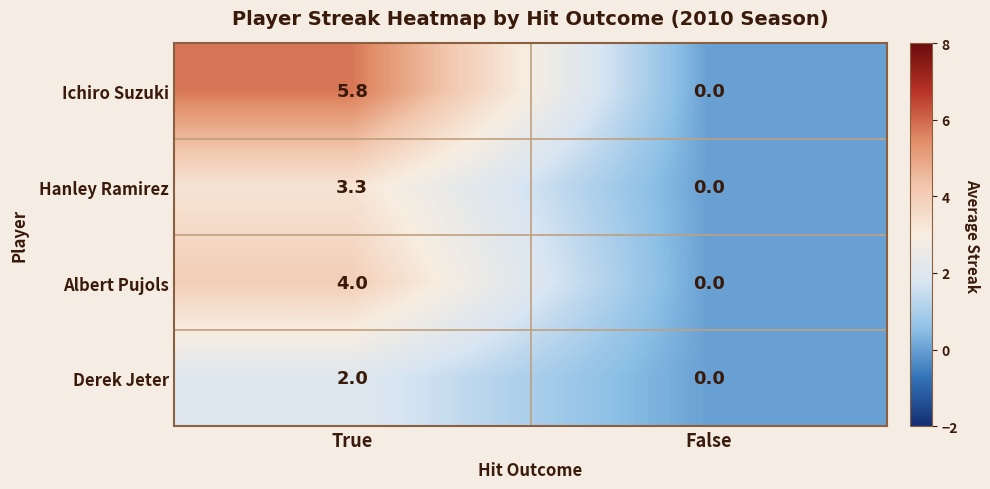

The value of Hanley Ramirez at True is 3.3. True or false?

True